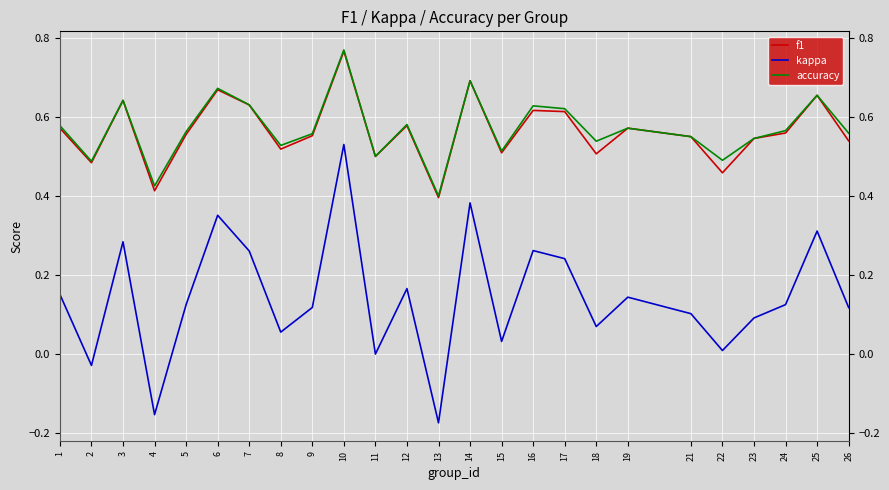

True or false: kappa and accuracy cross at least once.

False